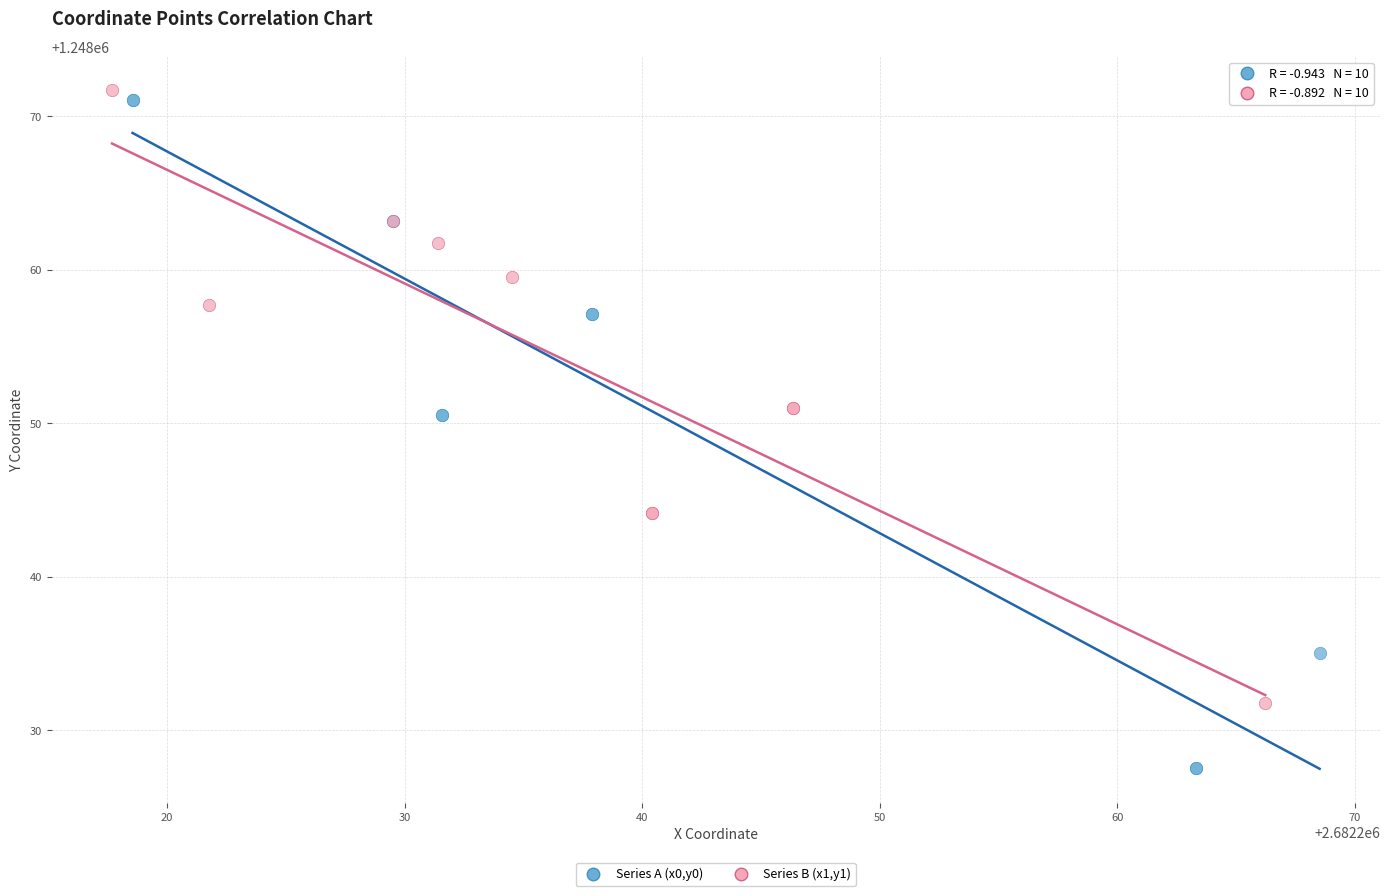

Which series has the largest Y range (max minus min)?

Series A (x0,y0)